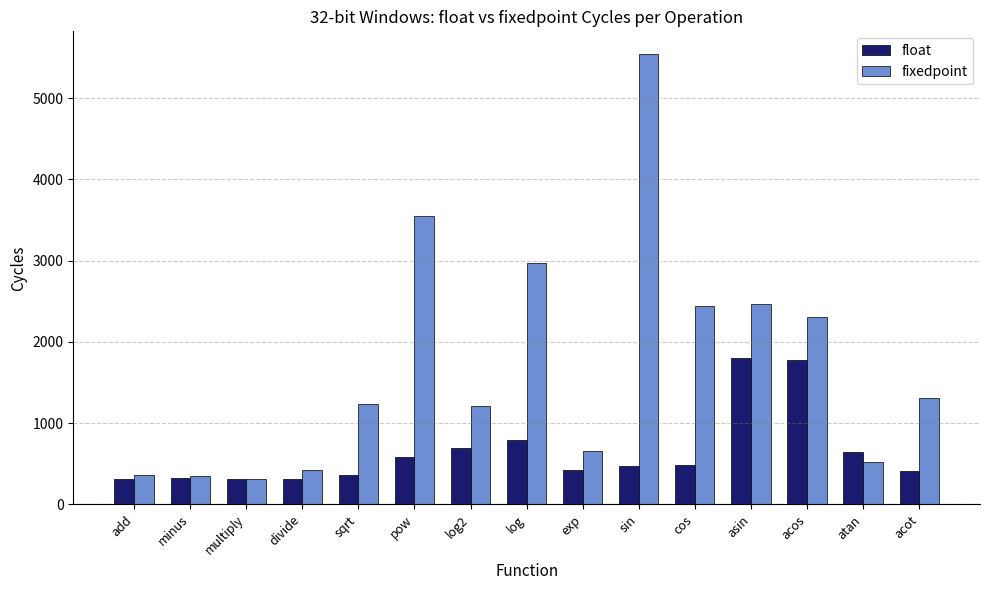

What is the sum of the float values at acot and exp?

828